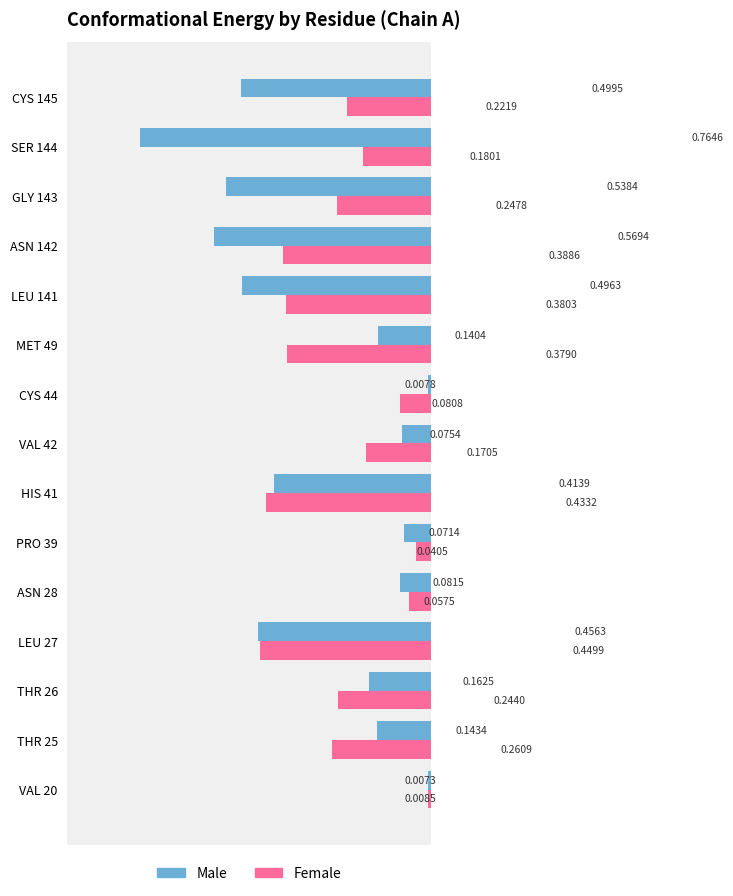

At which category is the sum across all series the highest?

ASN 142